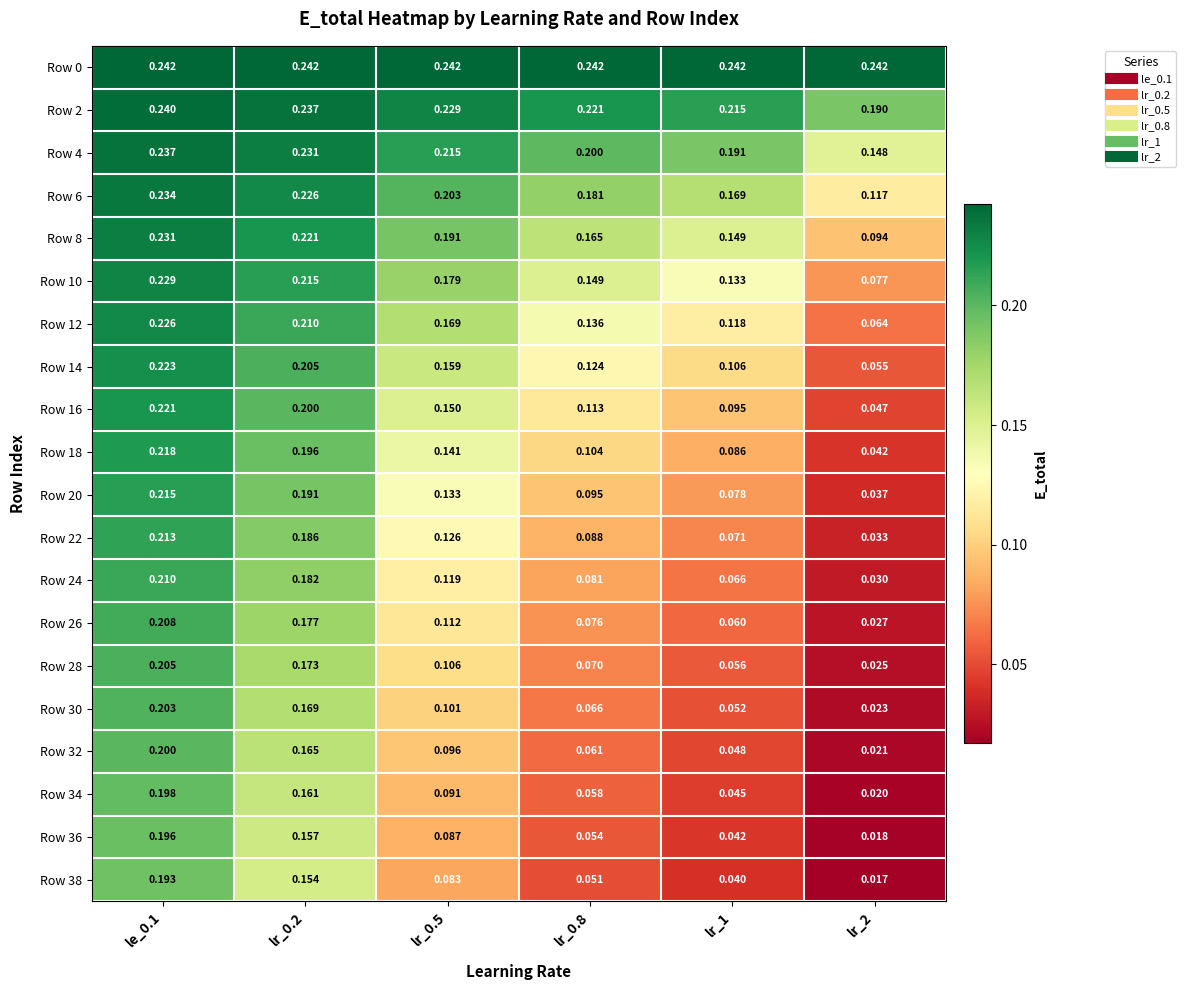

Is the value of Row 20 at lr_2 greater than the value of Row 38 at lr_0.8?

No